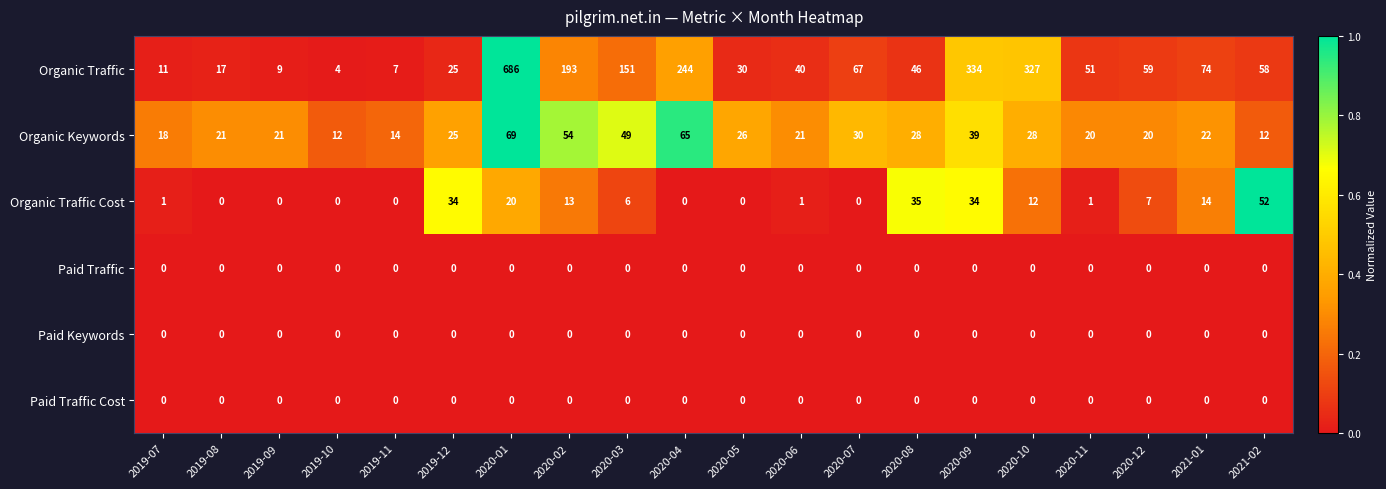

Which label corresponds to the largest value in the chart?

2020-01